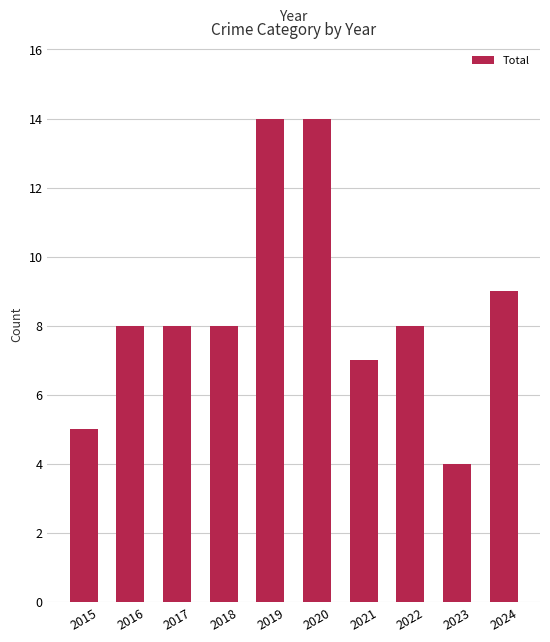

Reading right to left, what are all the values shown in this chart?

9	4	8	7	14	14	8	8	8	5